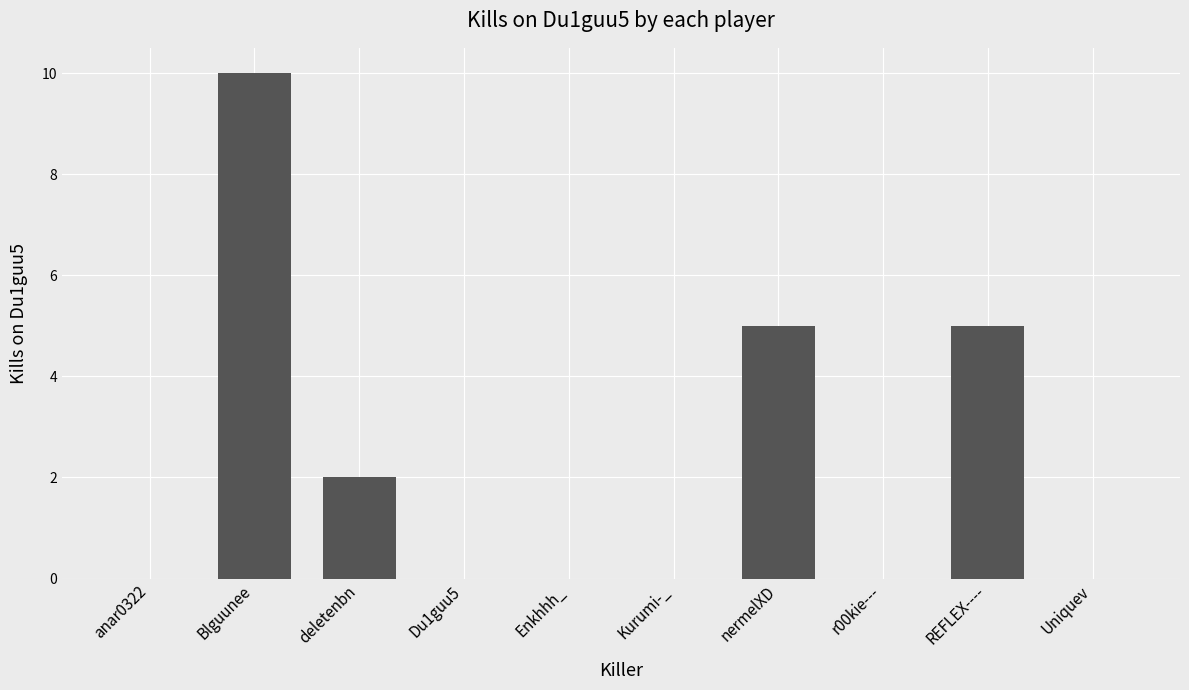

What is the greatest value displayed?

10